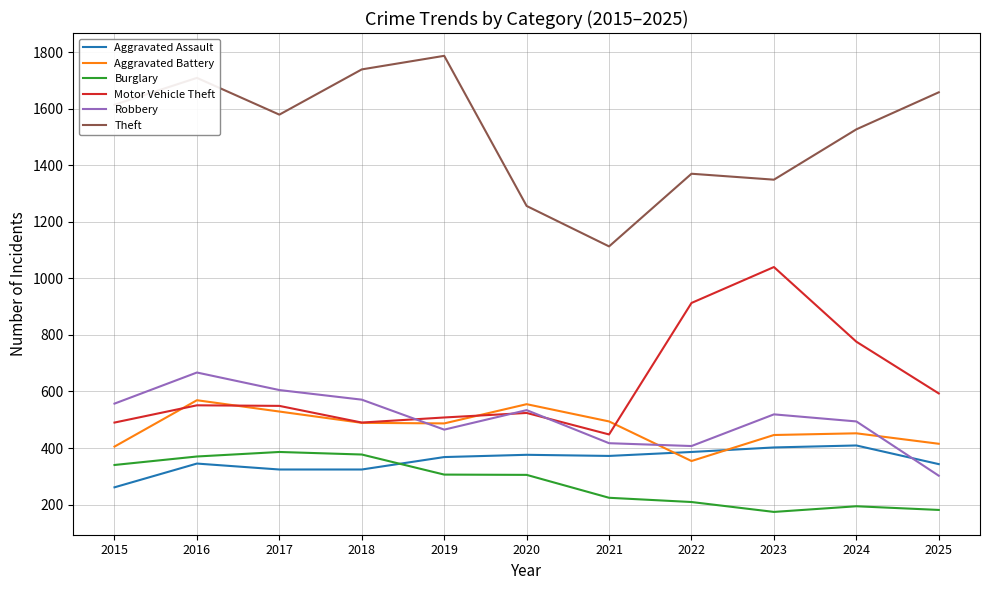

Is the value of Robbery at 2016 greater than the value of Aggravated Battery at 2025?

Yes